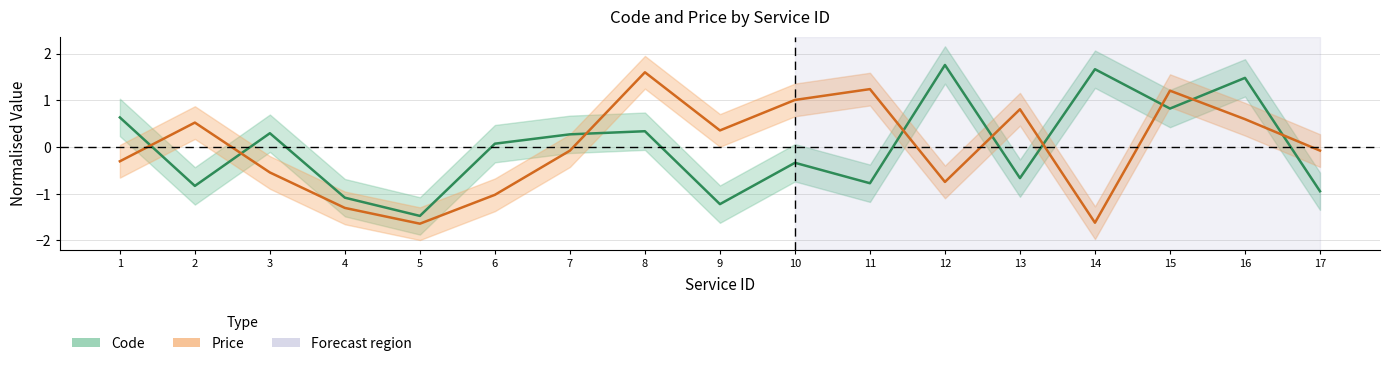

What is the smallest value displayed?

-1.6